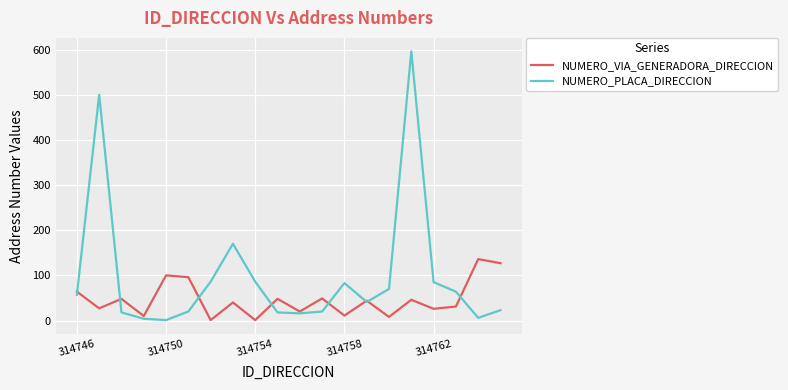

What is the highest value of the NUMERO_VIA_GENERADORA_DIRECCION series?

136